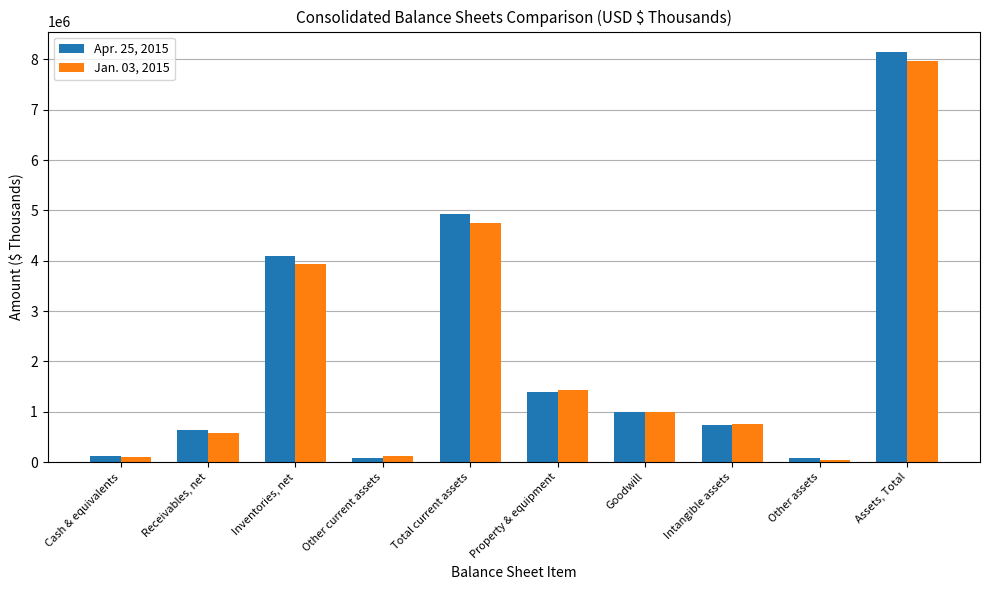

What is the sum of the Apr. 25, 2015 values at Cash & equivalents and Other assets?

212045